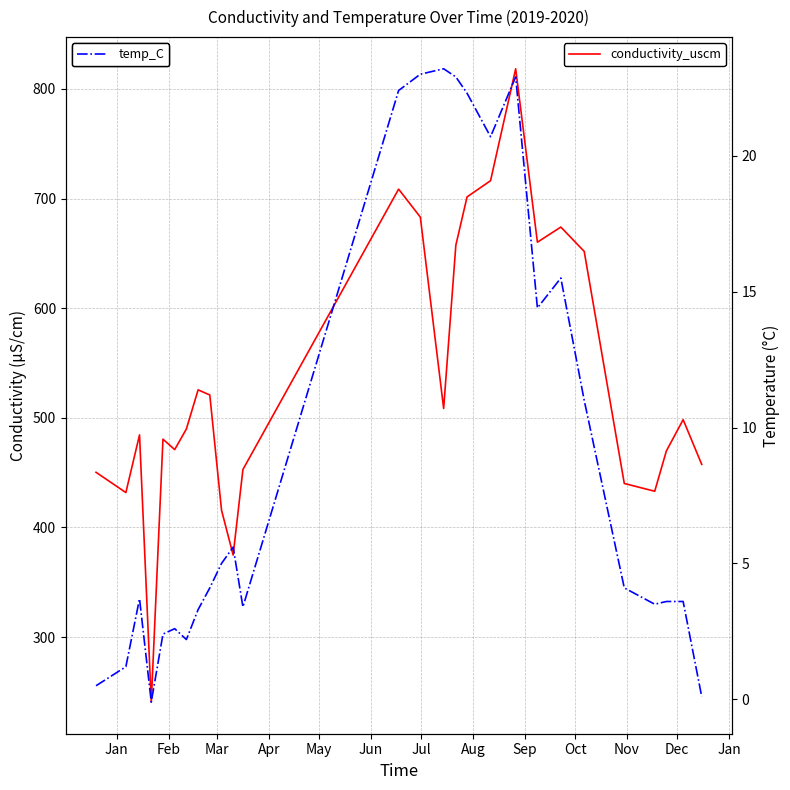

True or false: conductivity_uscm and temp_C cross at least once.

False